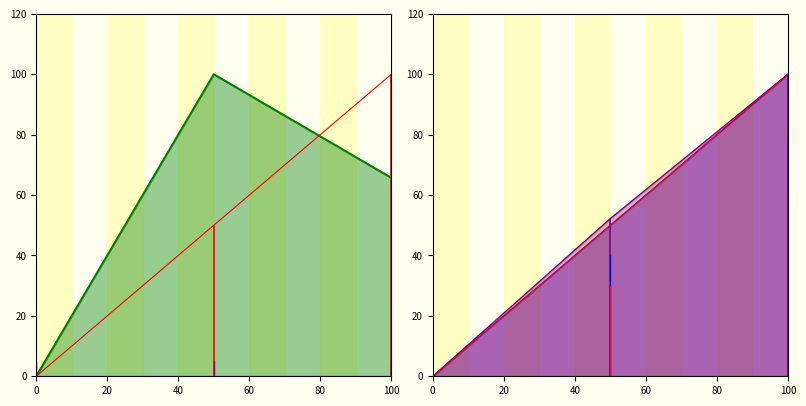

True or false: Global Count has a value of 63 at 0.

False